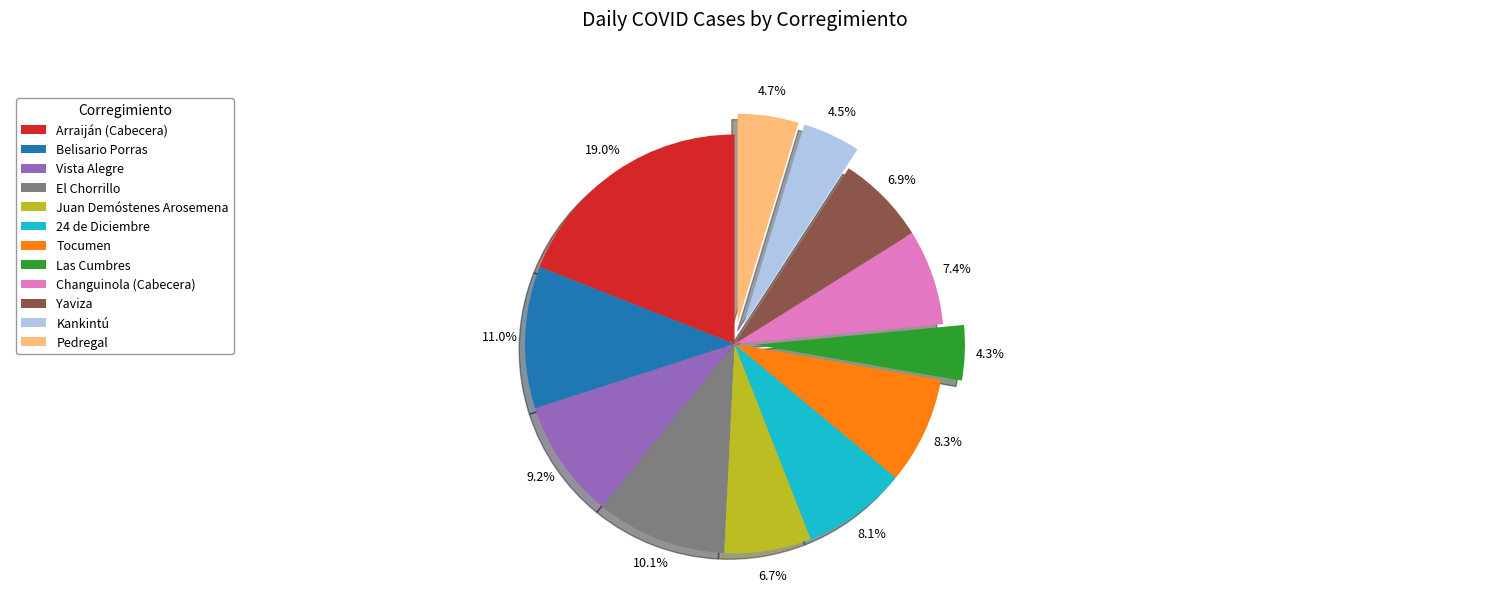

How many segments does this pie chart have?

12